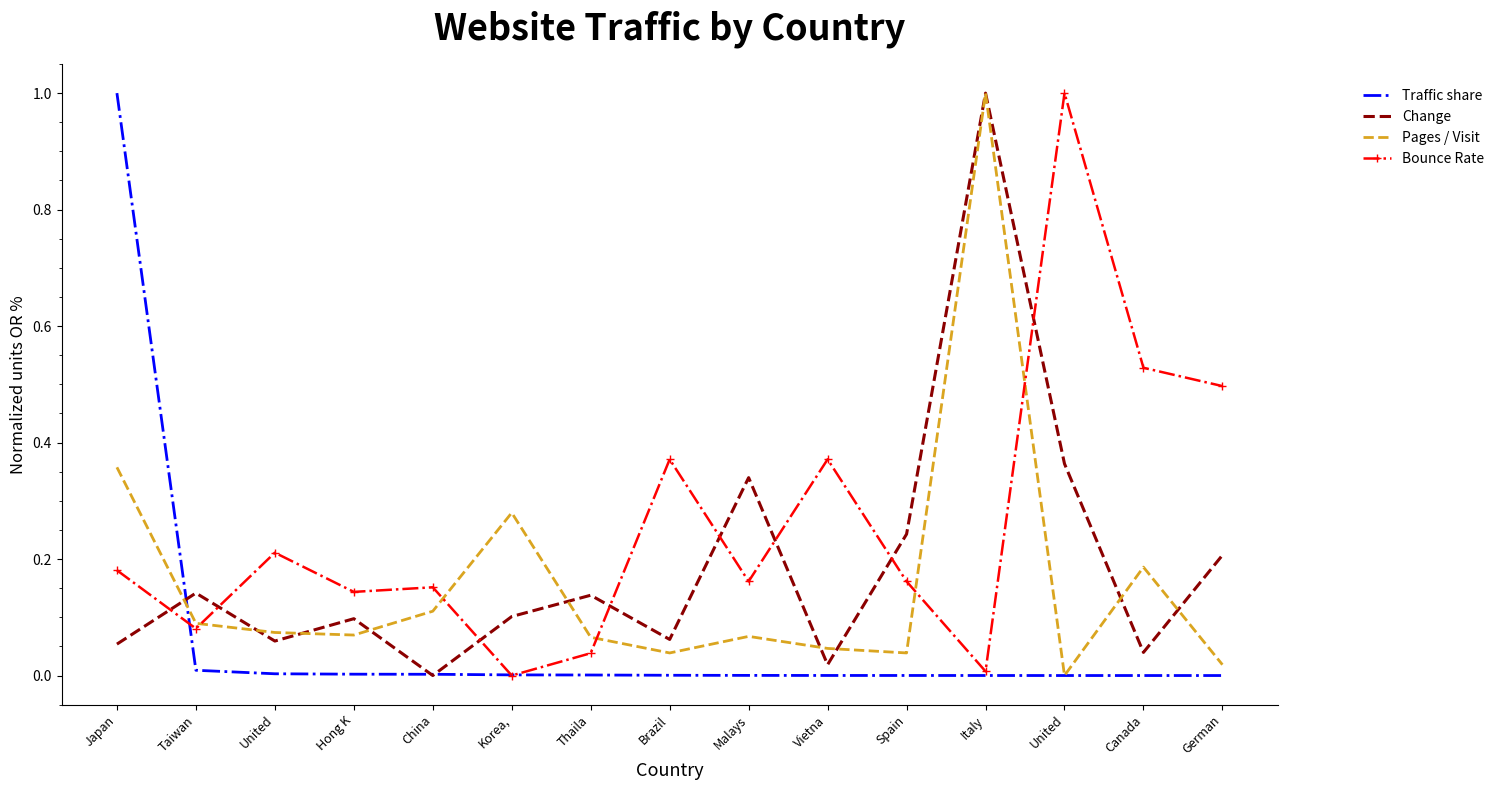

How many times do Pages / Visit and Traffic share cross each other?

3